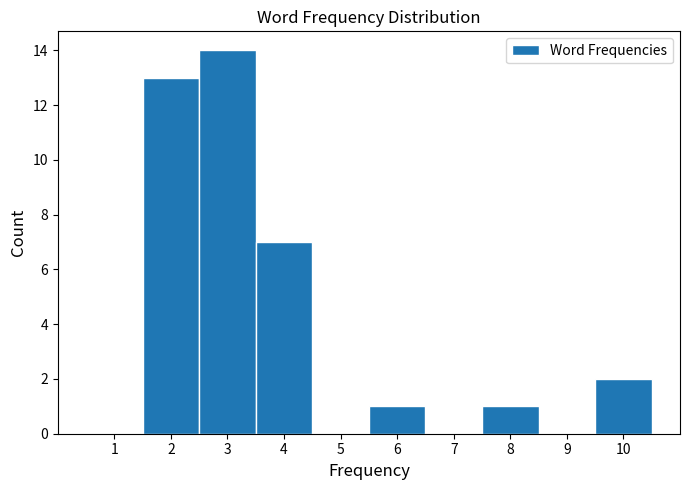

What is the height of the bar covering 5.5 to 6.5 on the x-axis? The values are not printed on the chart, so give them approximately, as read against the axis.

1